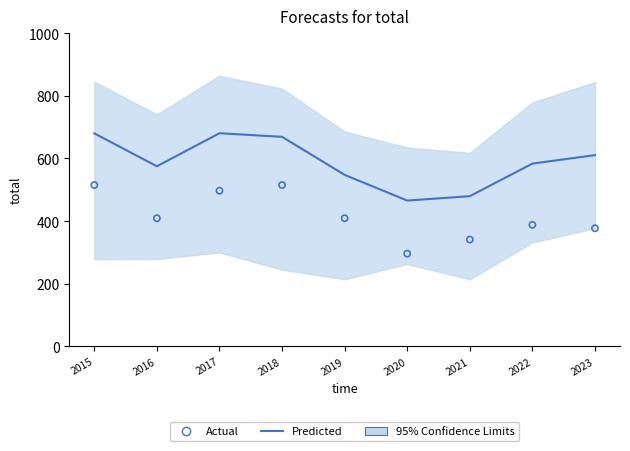

What is the total value across all series at 2015?

1195.0